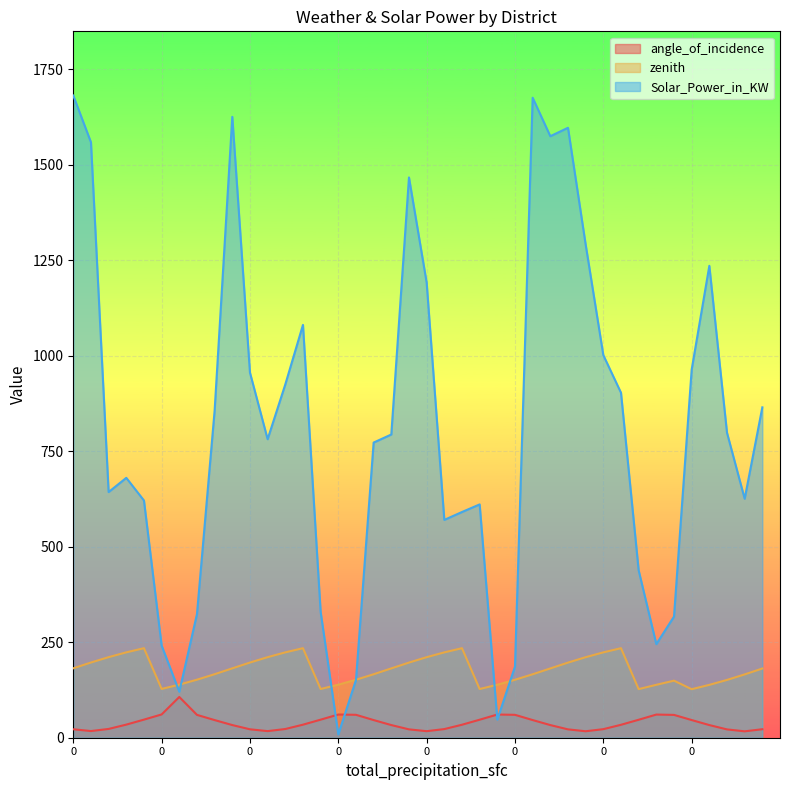

The angle_of_incidence series shows 22.1 at 0. True or false?

True